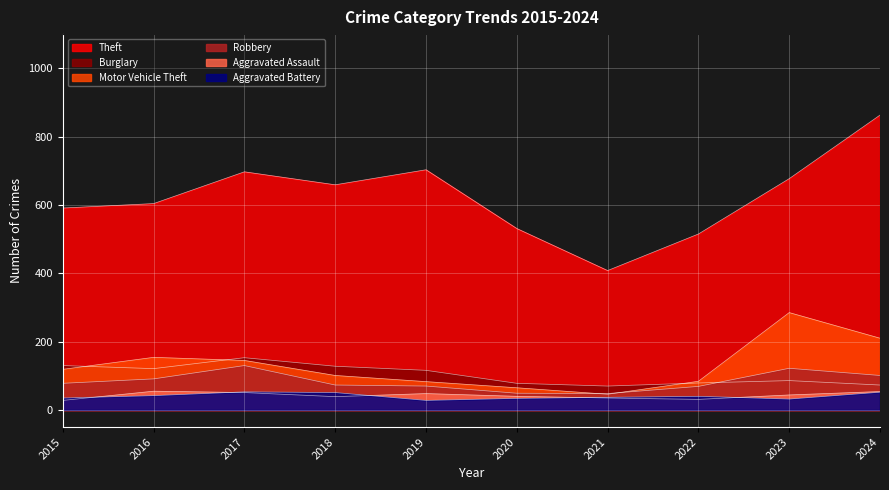

True or false: Aggravated Assault has a value of 79 at 2023.

False